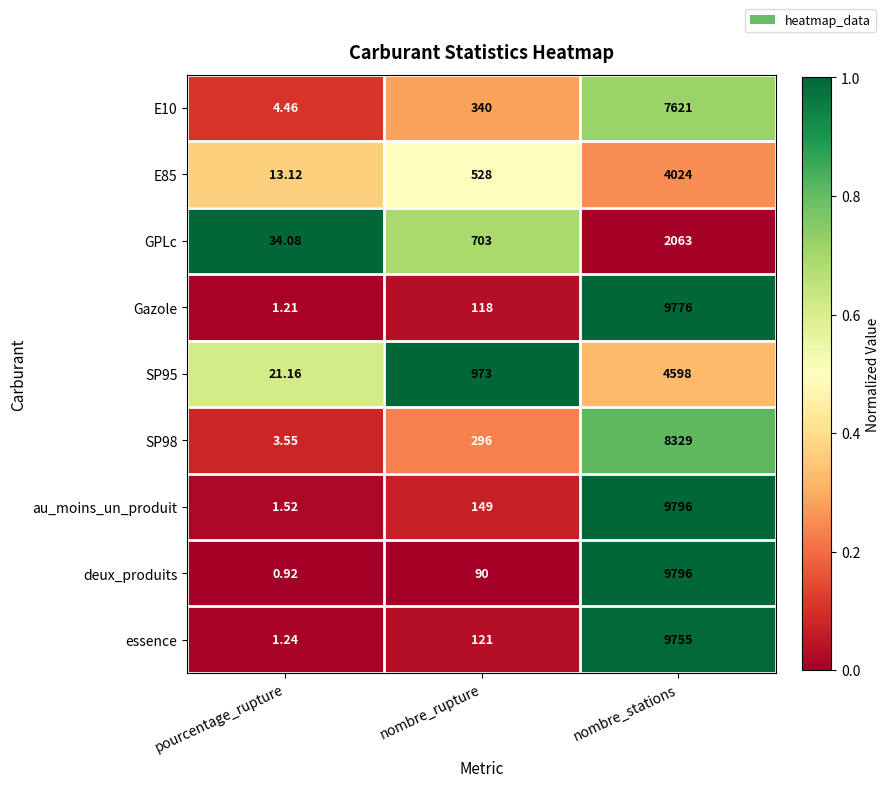

Which series has the largest total across all categories?

au_moins_un_produit